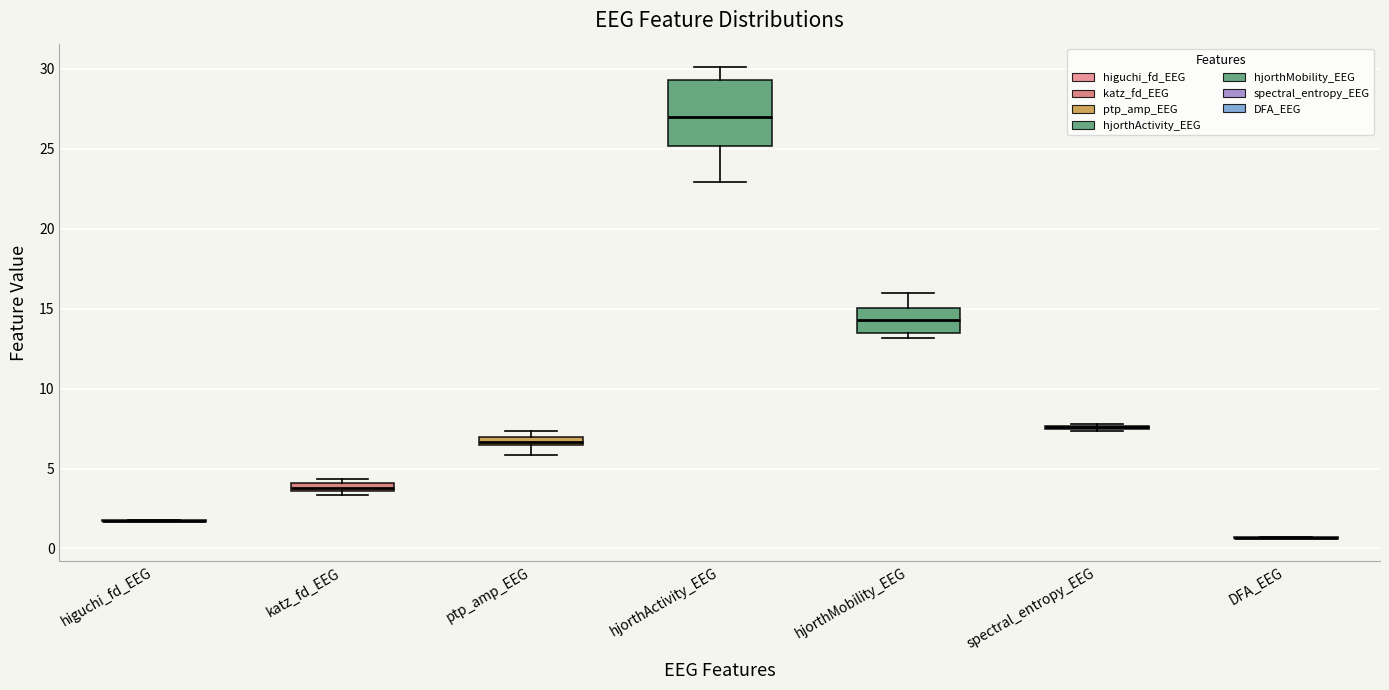

Comparing the boxes themselves (not the whiskers), which one is the tallest?

hjorthActivity_EEG